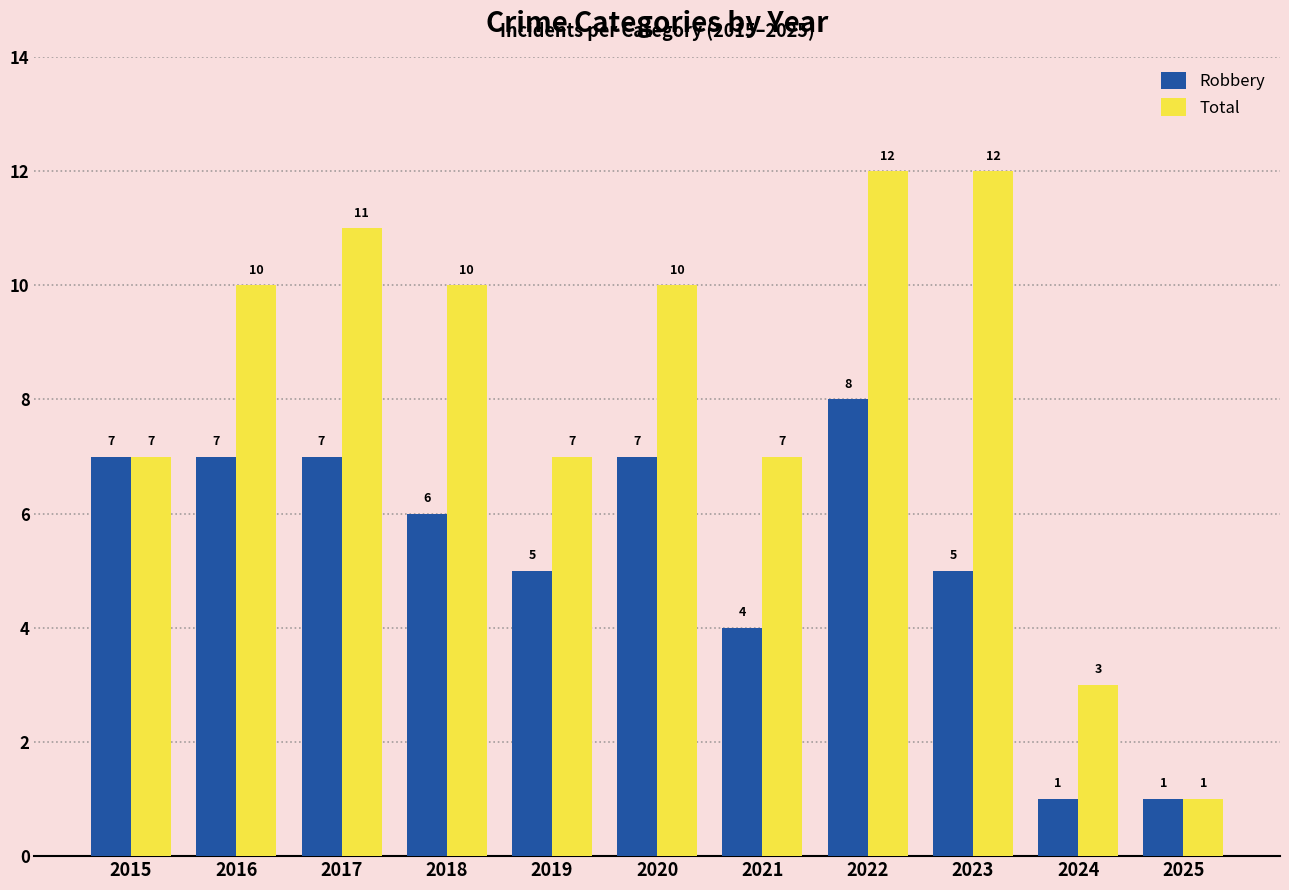

Is the value of Robbery at 2024 greater than the value of Total at 2018?

No